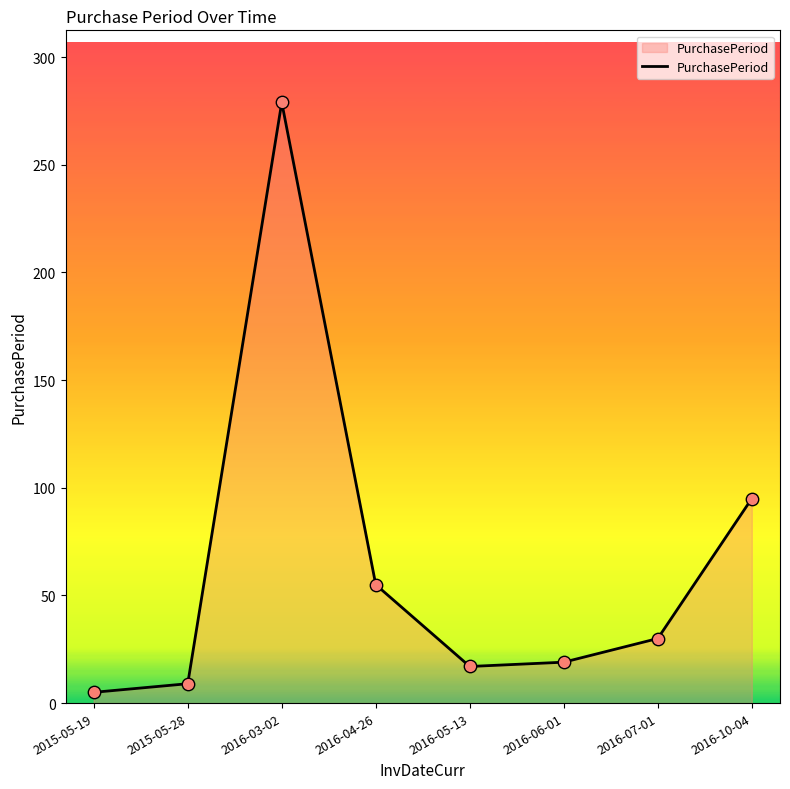

What is the ratio of the value at 2016-07-01 to the value at 2016-03-02?

0.1